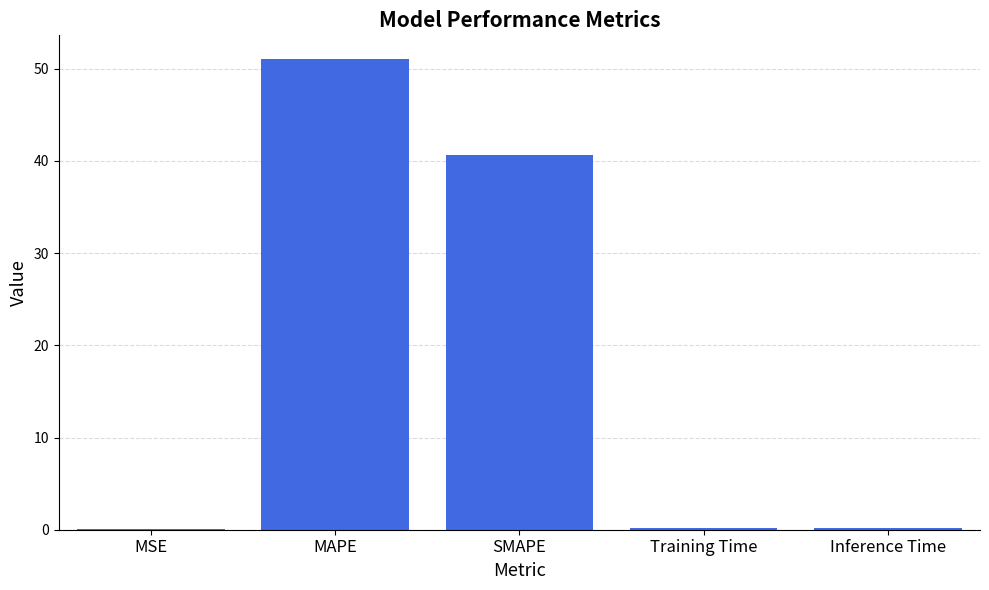

What is the difference between the values at Inference Time and MSE?

0.2